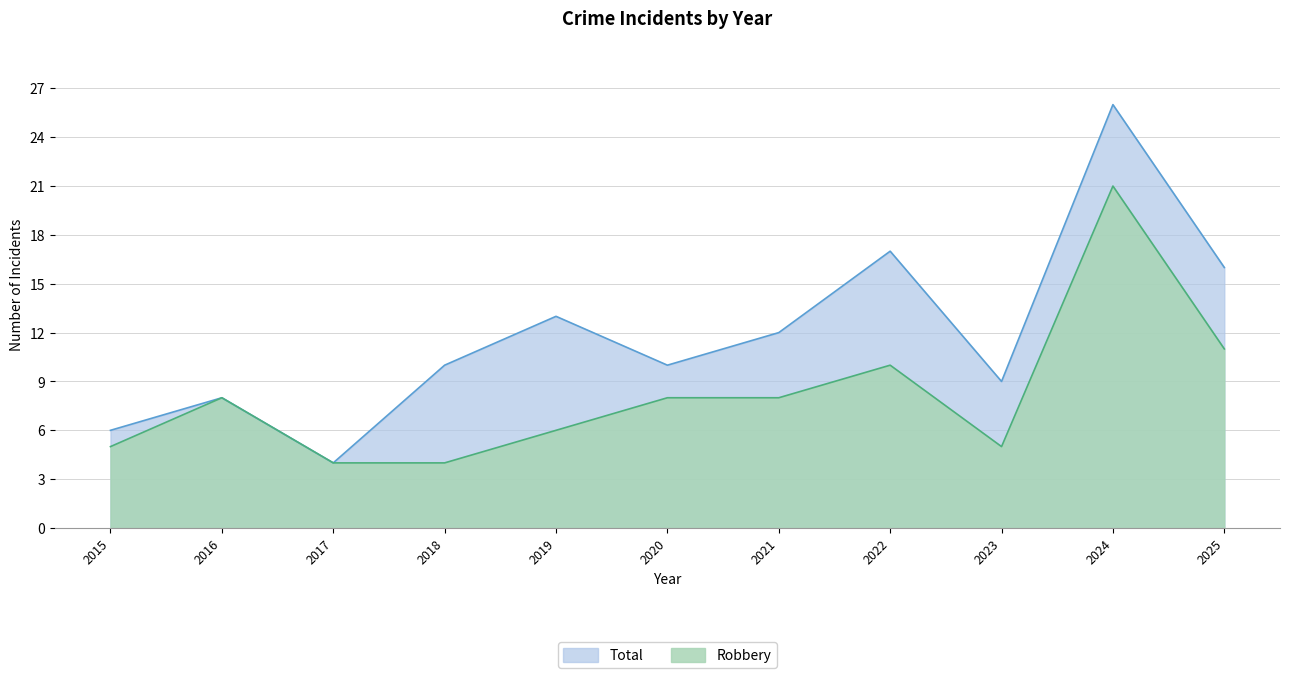

What is the highest value of the Robbery series?

21